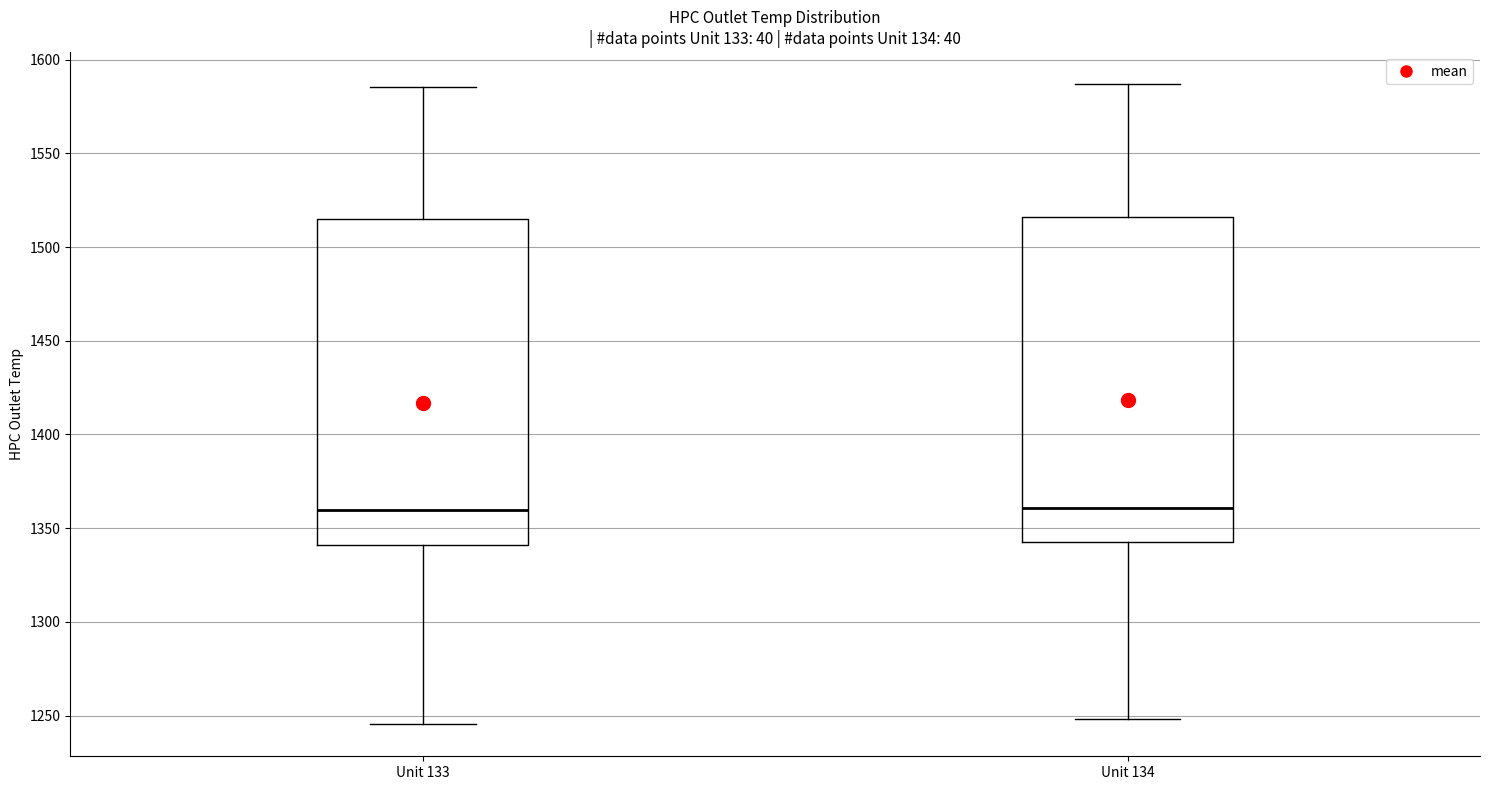

Reading left to right, transcribe this box plot: for each box, give where its median line is, the range the box spans, and where its two whiskers end, as read against the y-axis. The values are not printed on the chart, so give them approximately, as read against the axis.

Unit 133: median 1360, box 1340 to 1515, whiskers 1245 to 1585
Unit 134: median 1360, box 1345 to 1515, whiskers 1250 to 1585